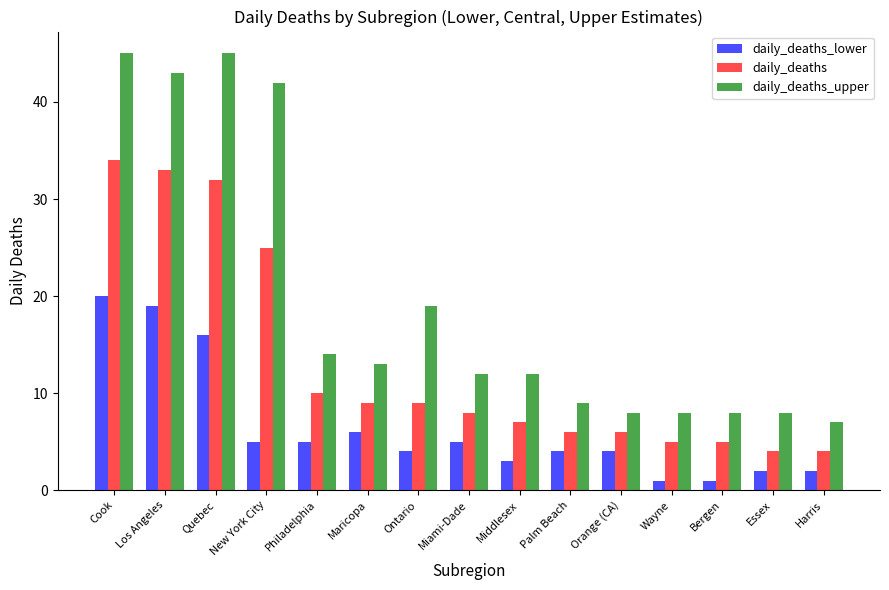

What is the sum of the daily_deaths_upper values at Bergen and Quebec?

53